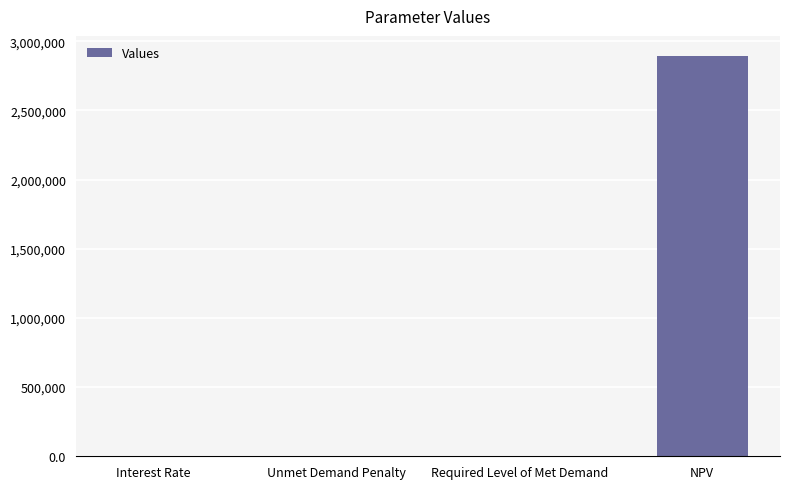

Count the number of data series in this chart.

1